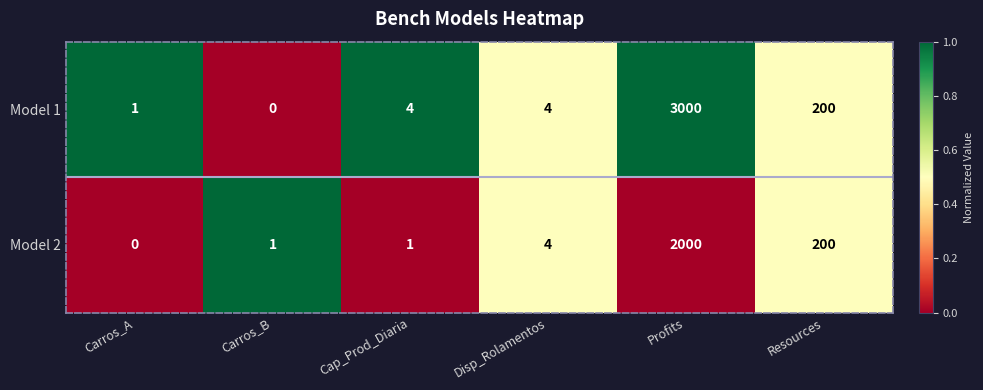

Between Carros_A and Disp_Rolamentos, which series saw the biggest shift?

Model 2